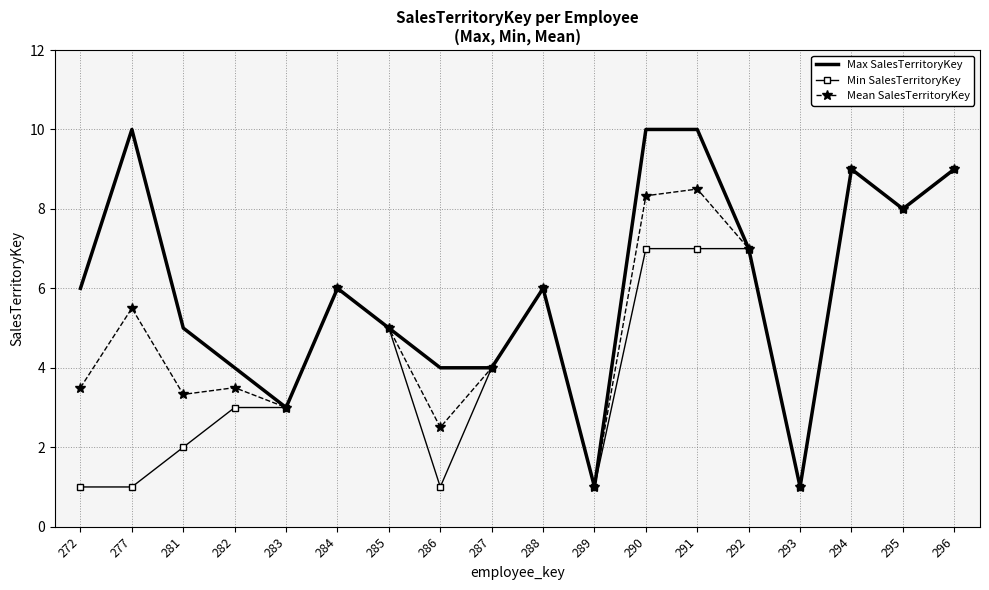

Reading left to right, transcribe all the data shown in this chart.

Max SalesTerritoryKey: 272=6.0	277=10.0	281=5.0	282=4.0	283=3.0	284=6.0	285=5.0	286=4.0	287=4.0	288=6.0	289=1.0	290=10.0	291=10.0	292=7.0	293=1.0	294=9.0	295=8.0	296=9.0
Min SalesTerritoryKey: 272=1.0	277=1.0	281=2.0	282=3.0	283=3.0	284=6.0	285=5.0	286=1.0	287=4.0	288=6.0	289=1.0	290=7.0	291=7.0	292=7.0	293=1.0	294=9.0	295=8.0	296=9.0
Mean SalesTerritoryKey: 272=3.5	277=5.5	281=3.3	282=3.5	283=3.0	284=6.0	285=5.0	286=2.5	287=4.0	288=6.0	289=1.0	290=8.3	291=8.5	292=7.0	293=1.0	294=9.0	295=8.0	296=9.0